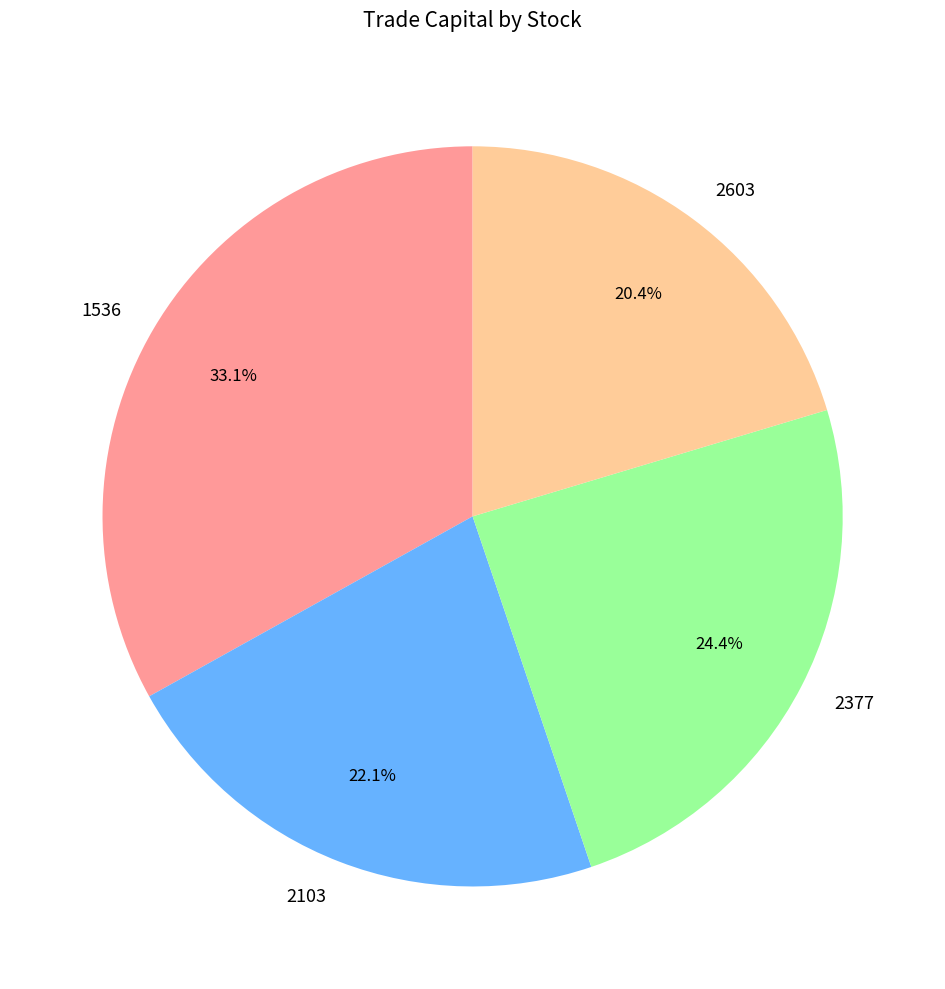

Combined, what portion of the pie is 1536 and 2103?

55.2%